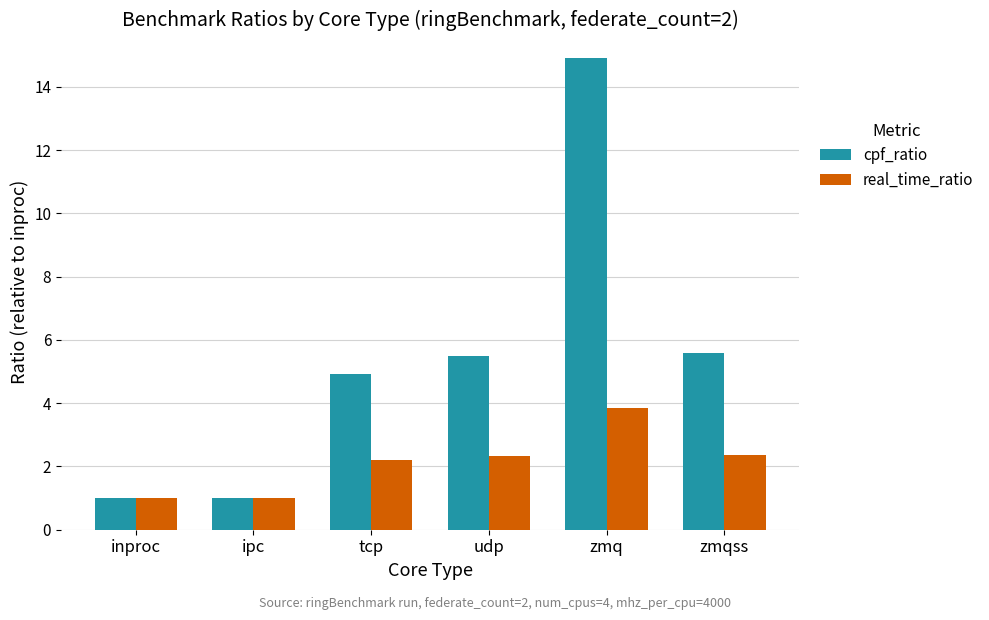

What are all the series names shown in the legend?

cpf_ratio, real_time_ratio